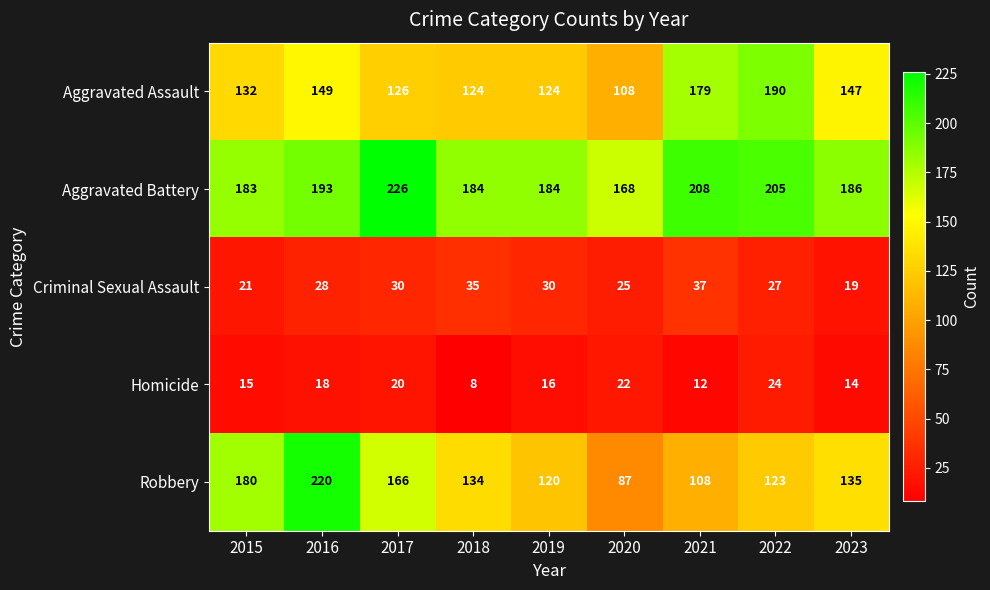

The Homicide series shows 18 at 2016. True or false?

True